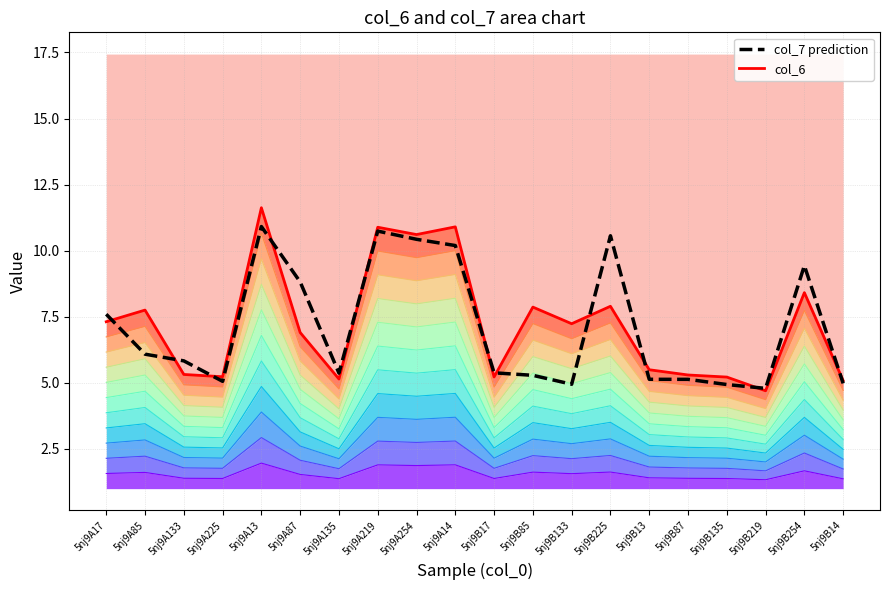

What is the label of the 3rd point from the left?

5nj9A133